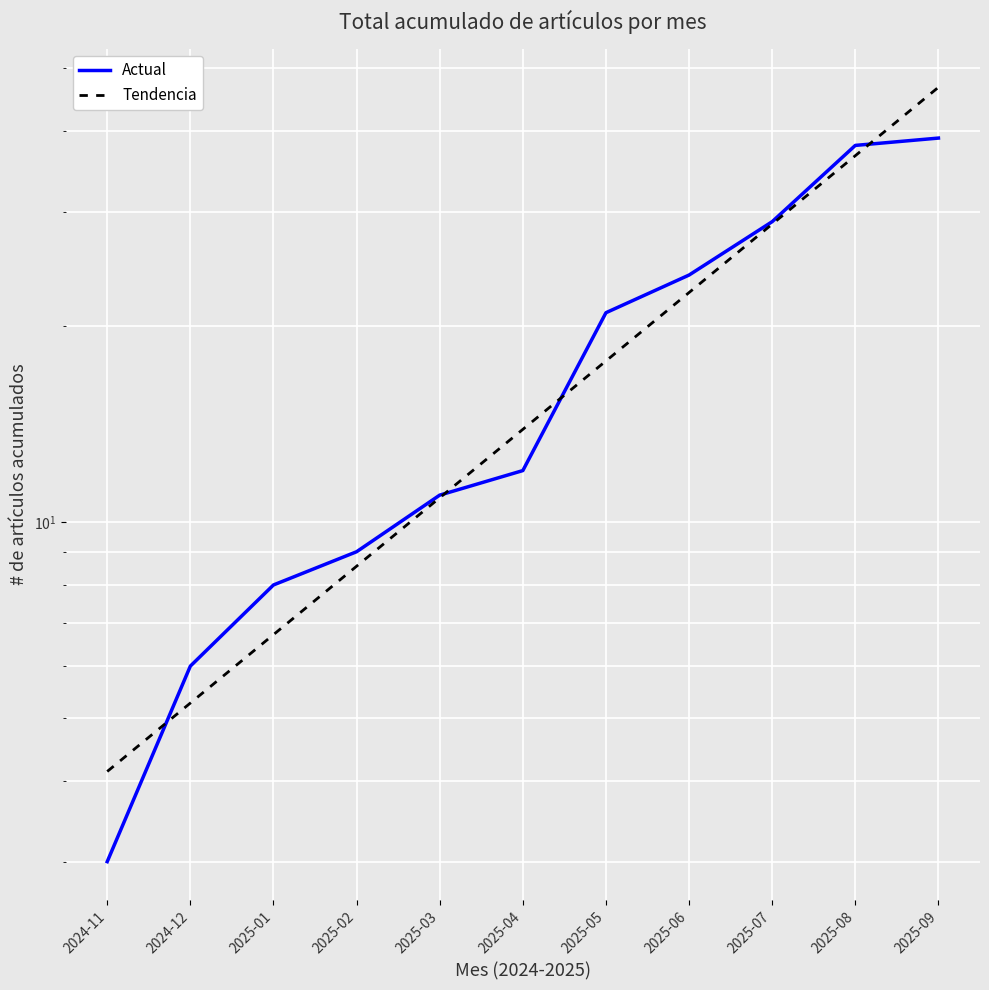

What is the difference between the maximum and minimum values in the Tendencia series?

42.6